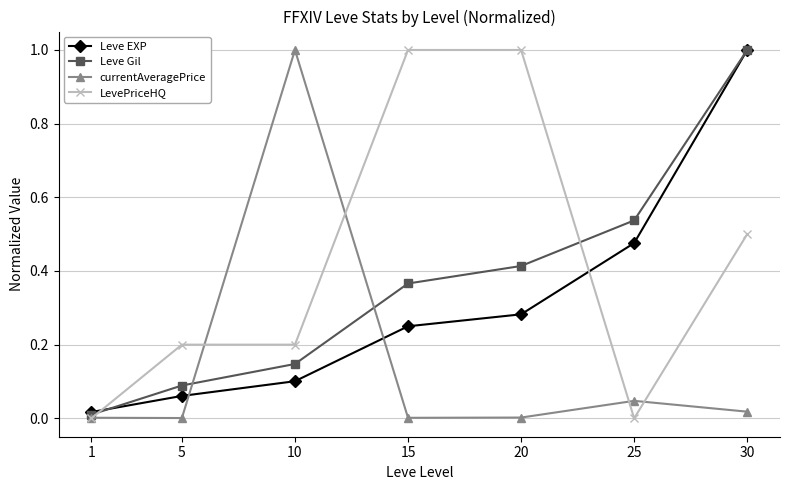

True or false: currentAveragePrice has more than 1 interior local peaks.

True